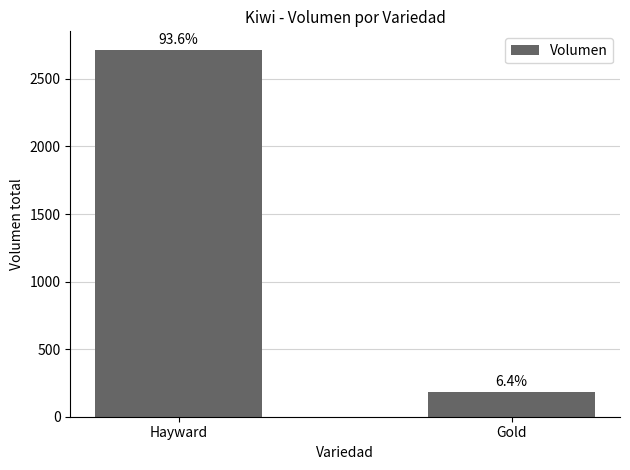

Rank the categories by value from lowest to highest.

Gold, Hayward